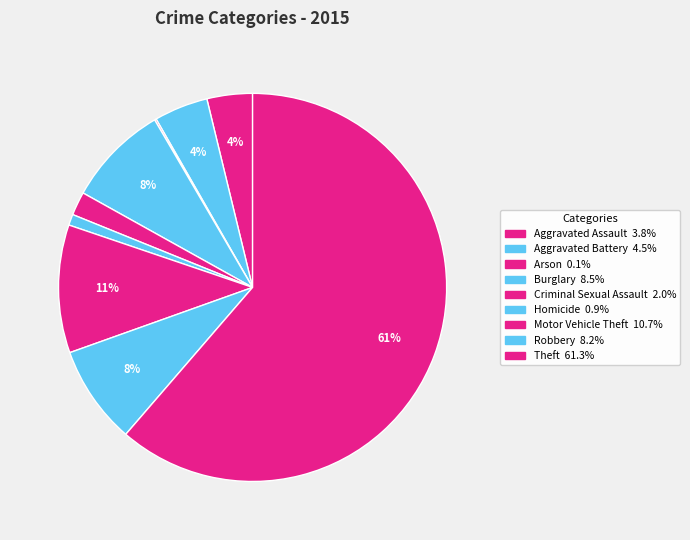

Which slice is the smallest?

Arson